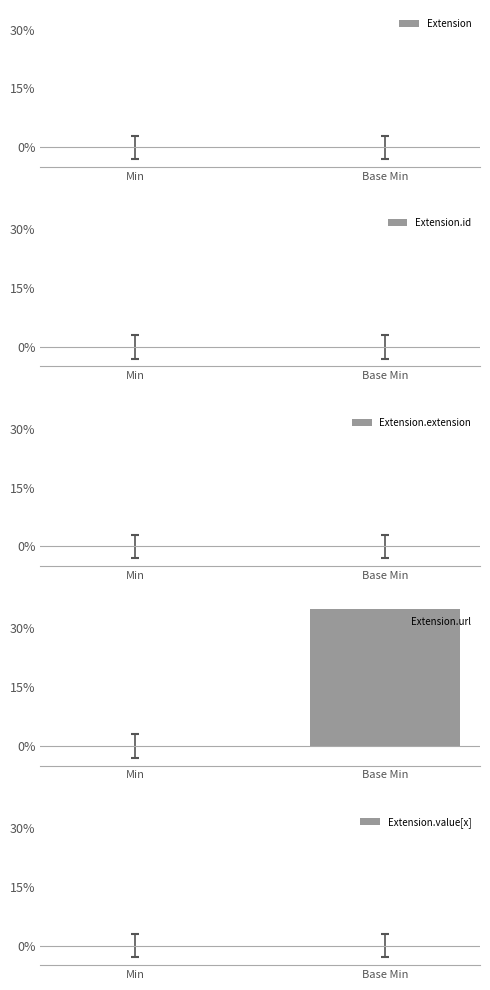

What is the difference between the Extension.url values at Base Min and Min?

1